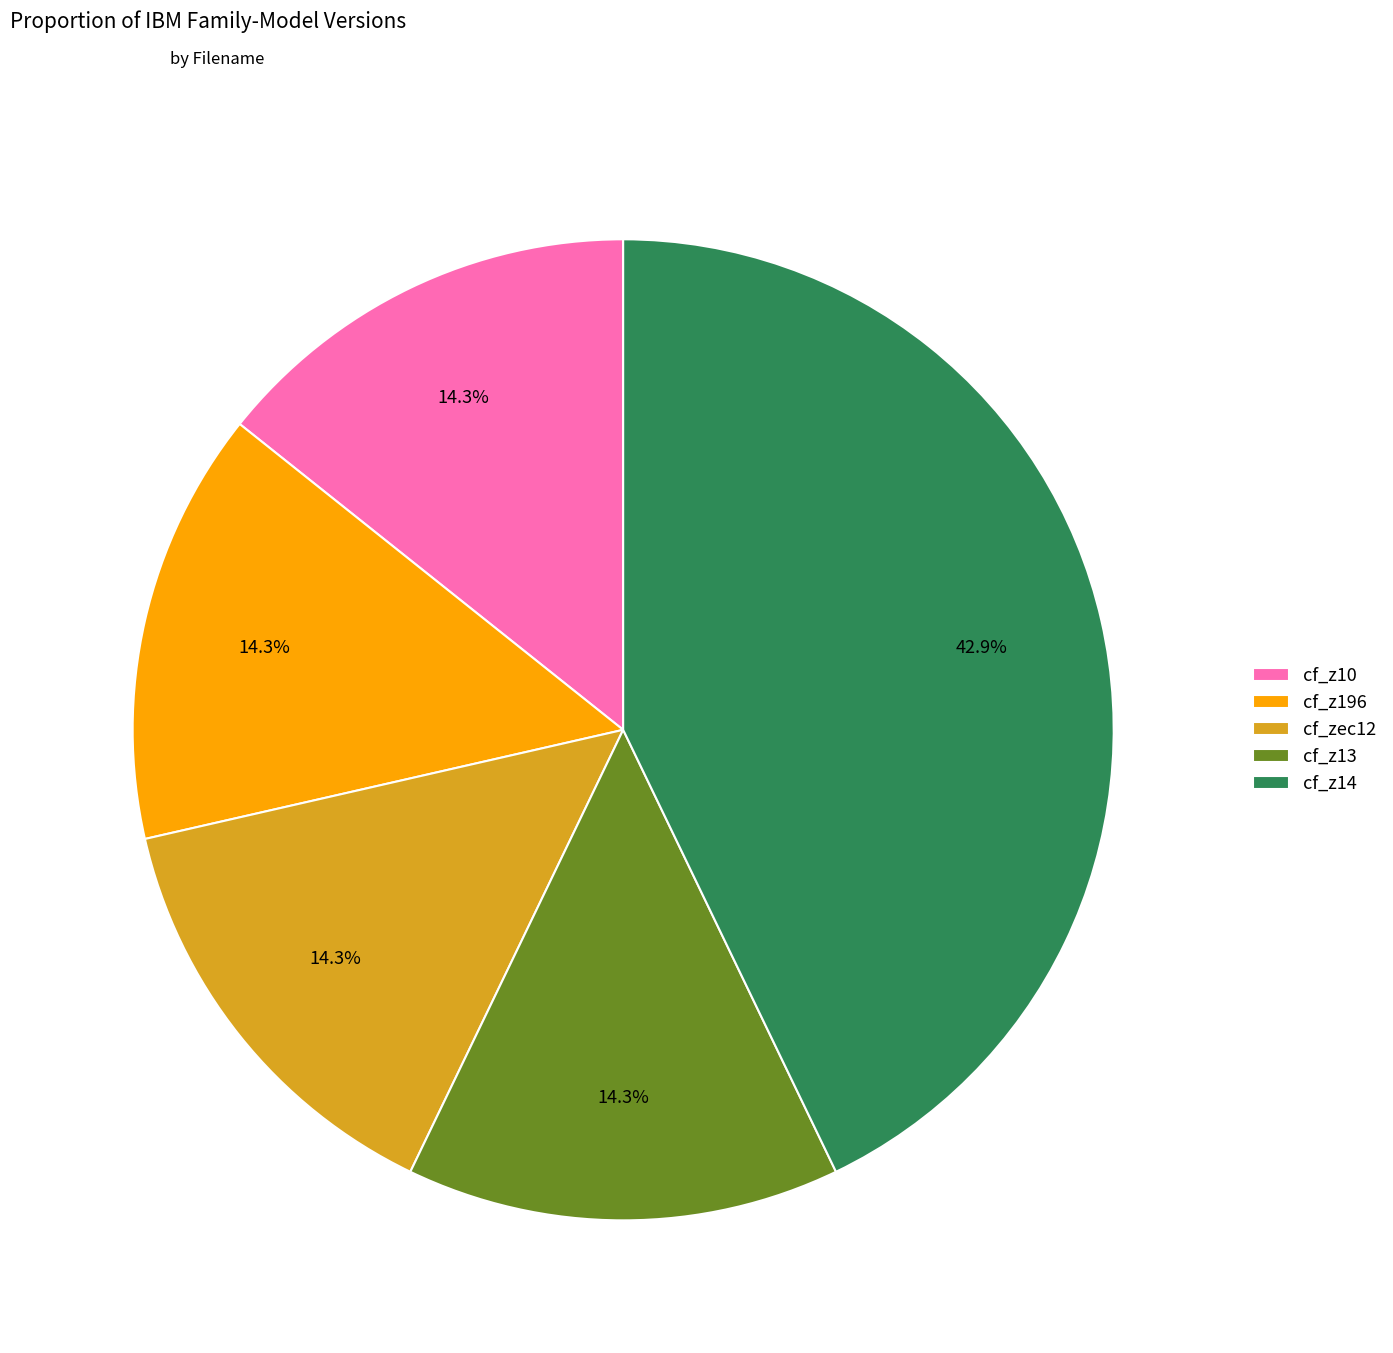

How many segments does this pie chart have?

5